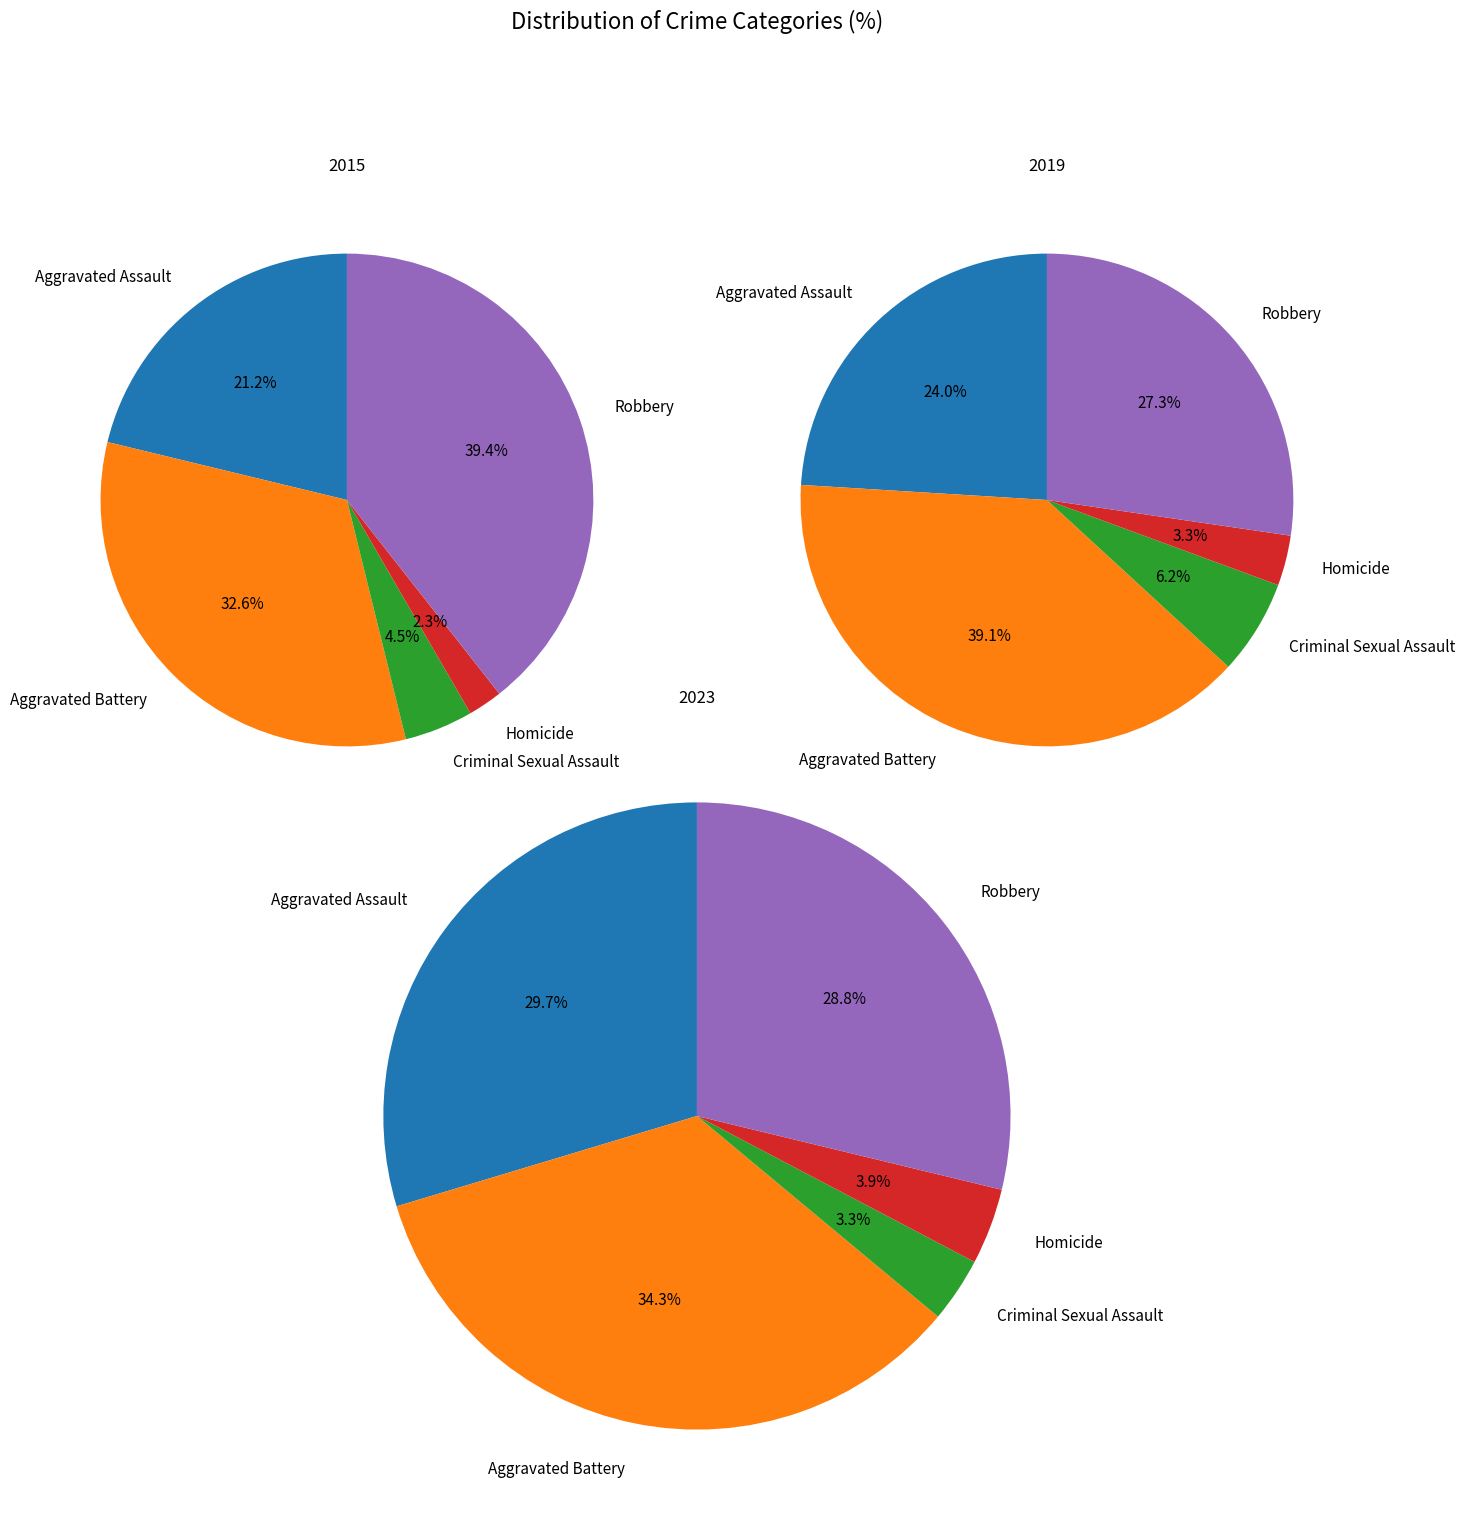

What percentage is the Criminal Sexual Assault slice, to the nearest percent?

6%